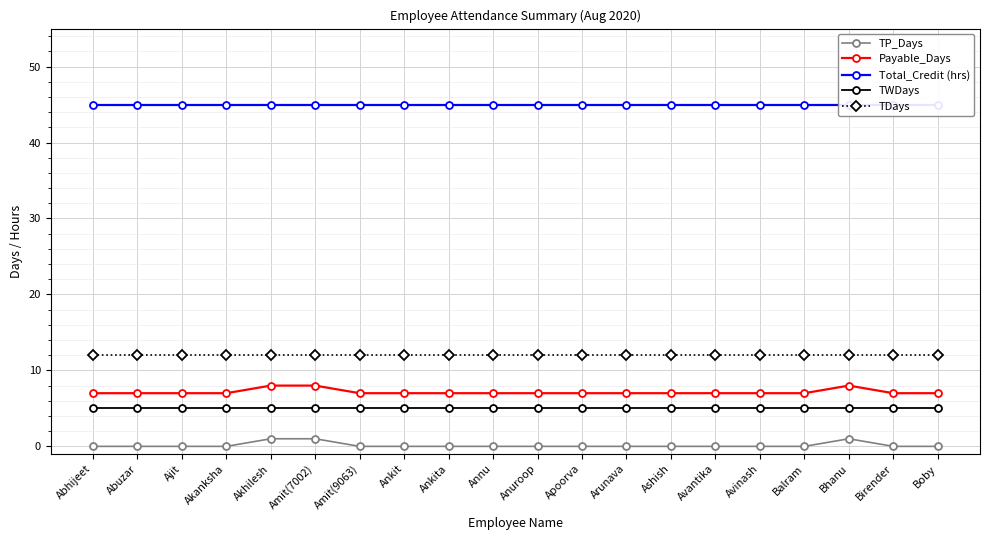

Reading left to right, what are all the values shown in this chart?

TP_Days: Abhijeet=0	Abuzar=0	Ajit=0	Akanksha=0	Akhilesh=1	Amit(7002)=1	Amit(9063)=0	Ankit=0	Ankita=0	Annu=0	Anuroop=0	Apoorva=0	Arunava=0	Ashish=0	Avantika=0	Avinash=0	Balram=0	Bhanu=1	Birender=0	Boby=0
Payable_Days: Abhijeet=7	Abuzar=7	Ajit=7	Akanksha=7	Akhilesh=8	Amit(7002)=8	Amit(9063)=7	Ankit=7	Ankita=7	Annu=7	Anuroop=7	Apoorva=7	Arunava=7	Ashish=7	Avantika=7	Avinash=7	Balram=7	Bhanu=8	Birender=7	Boby=7
Total_Credit (hrs): Abhijeet=45	Abuzar=45	Ajit=45	Akanksha=45	Akhilesh=45	Amit(7002)=45	Amit(9063)=45	Ankit=45	Ankita=45	Annu=45	Anuroop=45	Apoorva=45	Arunava=45	Ashish=45	Avantika=45	Avinash=45	Balram=45	Bhanu=45	Birender=45	Boby=45
TWDays: Abhijeet=5	Abuzar=5	Ajit=5	Akanksha=5	Akhilesh=5	Amit(7002)=5	Amit(9063)=5	Ankit=5	Ankita=5	Annu=5	Anuroop=5	Apoorva=5	Arunava=5	Ashish=5	Avantika=5	Avinash=5	Balram=5	Bhanu=5	Birender=5	Boby=5
TDays: Abhijeet=12	Abuzar=12	Ajit=12	Akanksha=12	Akhilesh=12	Amit(7002)=12	Amit(9063)=12	Ankit=12	Ankita=12	Annu=12	Anuroop=12	Apoorva=12	Arunava=12	Ashish=12	Avantika=12	Avinash=12	Balram=12	Bhanu=12	Birender=12	Boby=12